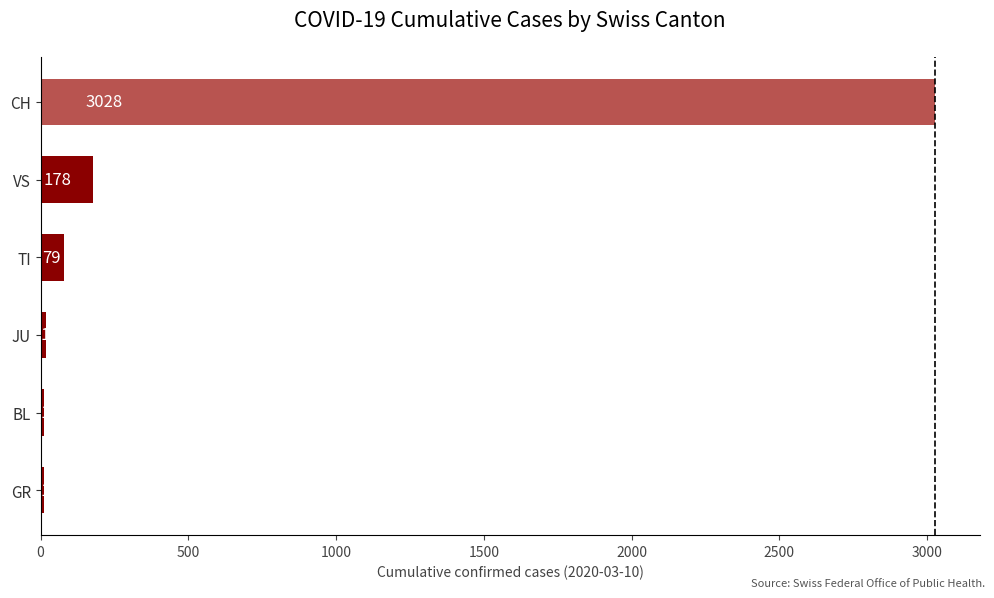

Rank the categories by value from highest to lowest.

CH, VS, TI, JU, BL, GR